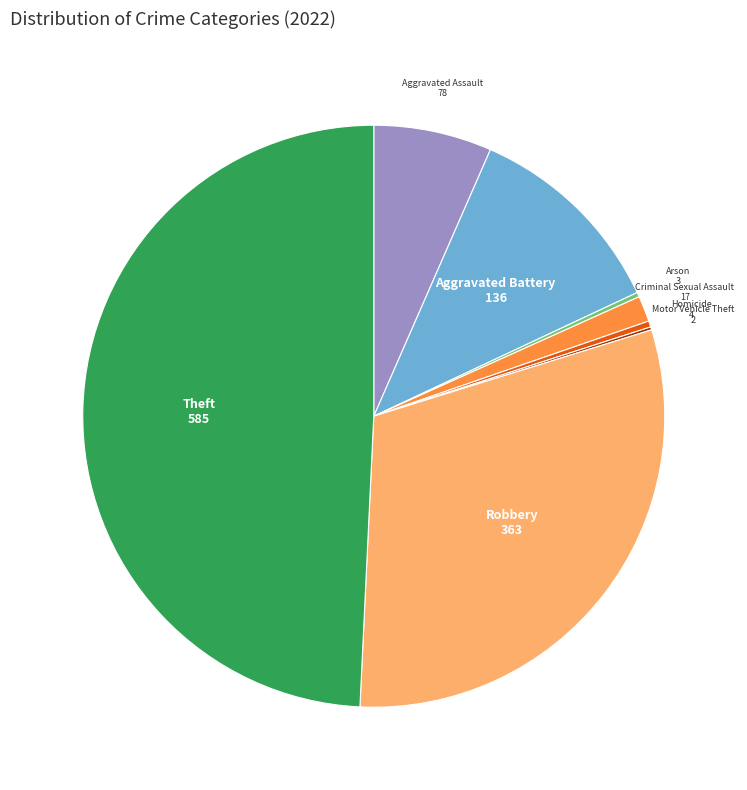

Which category has the biggest portion of the pie?

Theft